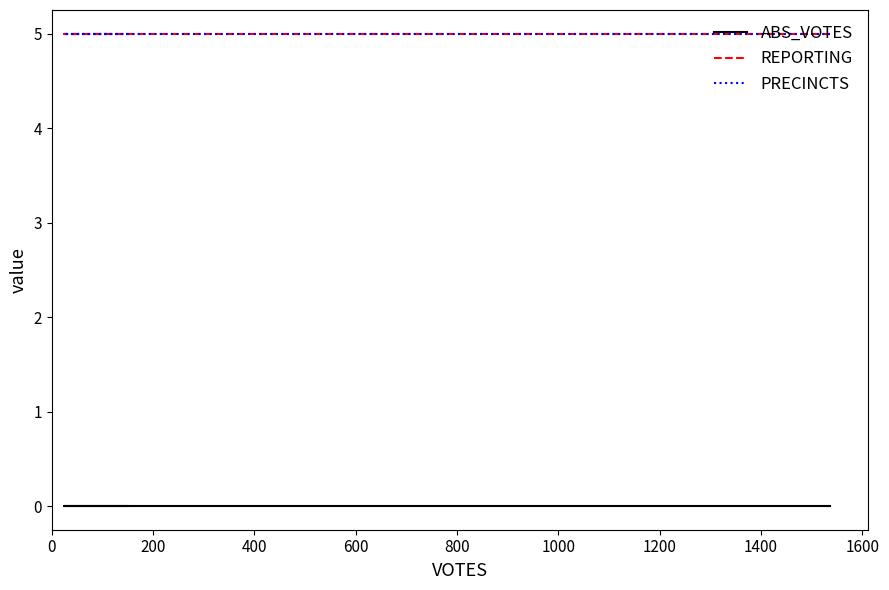

What is the sum of the REPORTING values at 200 and 400?

10